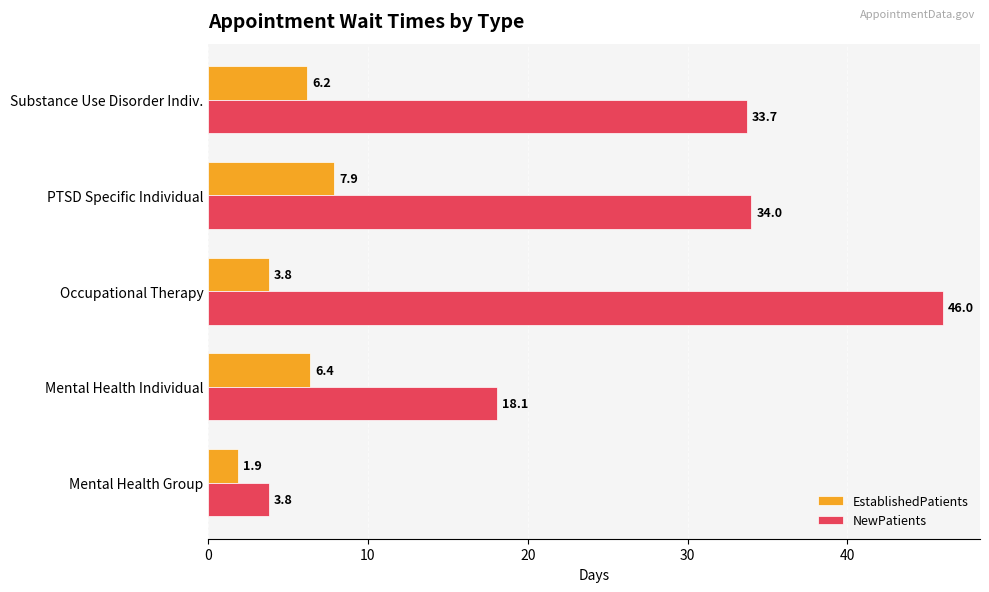

Rank the series at Occupational Therapy from lowest to highest value.

EstablishedPatients, NewPatients